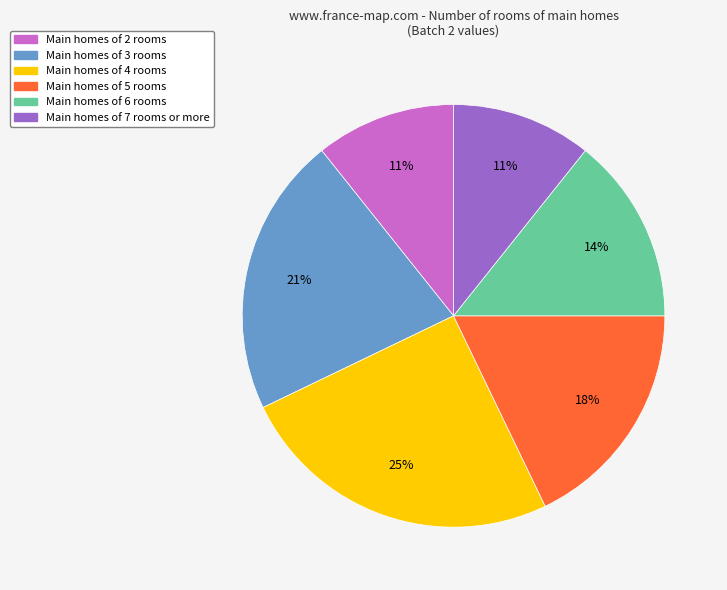

Is there a majority slice in this chart?

No